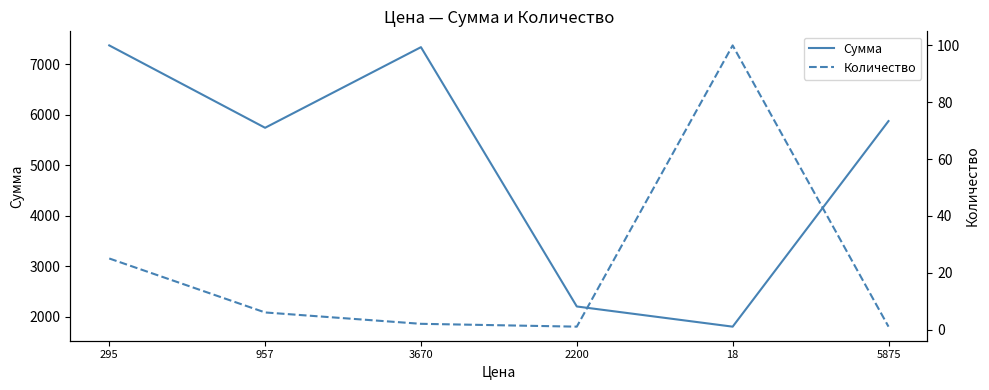

What is the label of the 6th point from the left?

5875